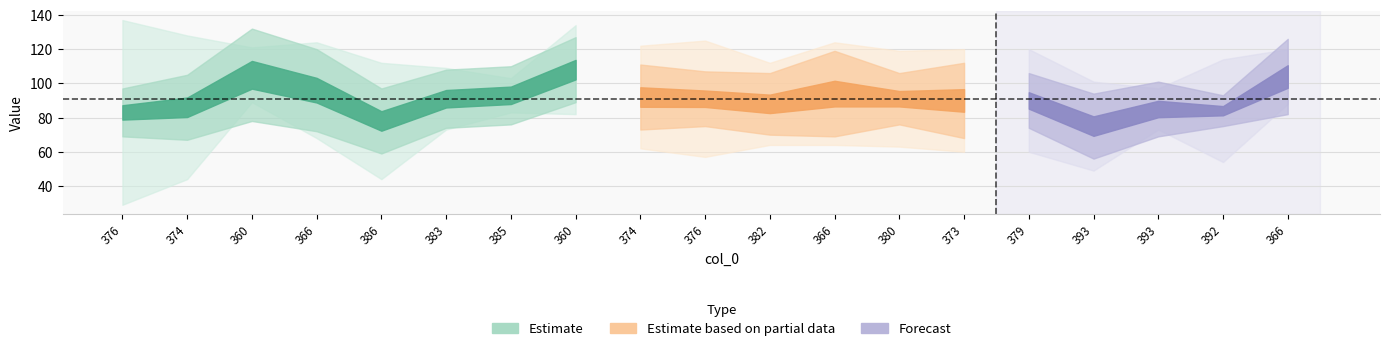

What is the label of the 14th point from the left?

373